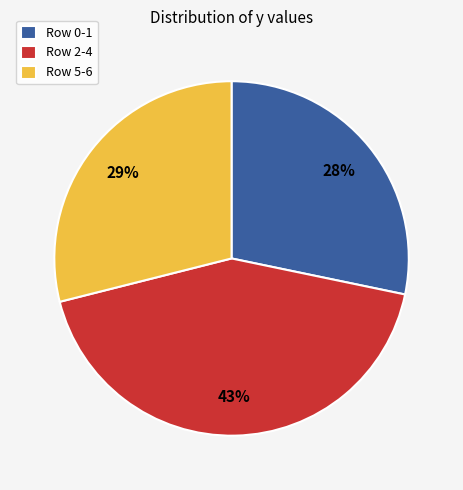

Is there any slice that represents more than half of the pie?

No